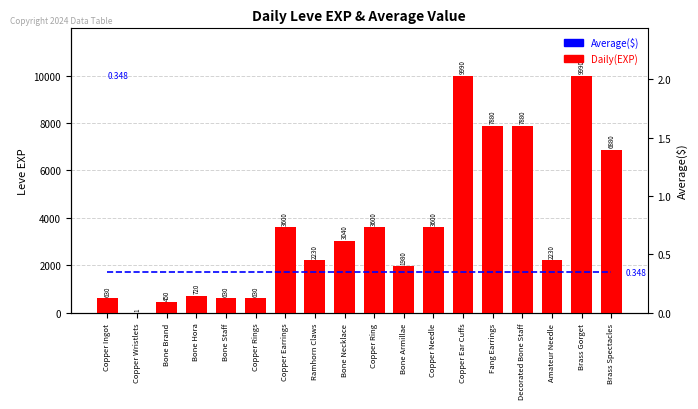

How many series are shown in this chart?

2